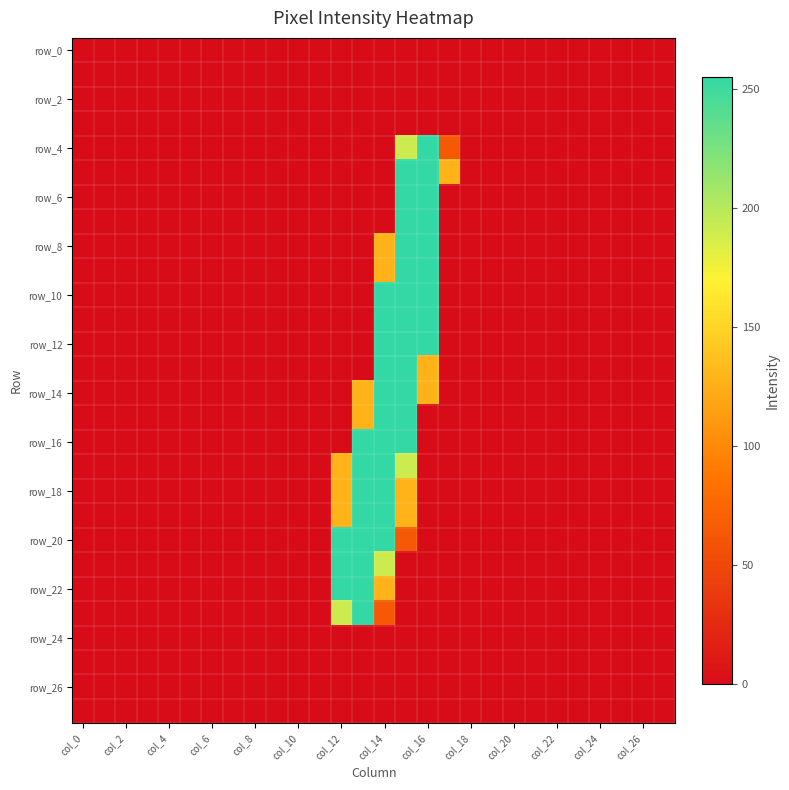

How many categories are shown in the chart?

28